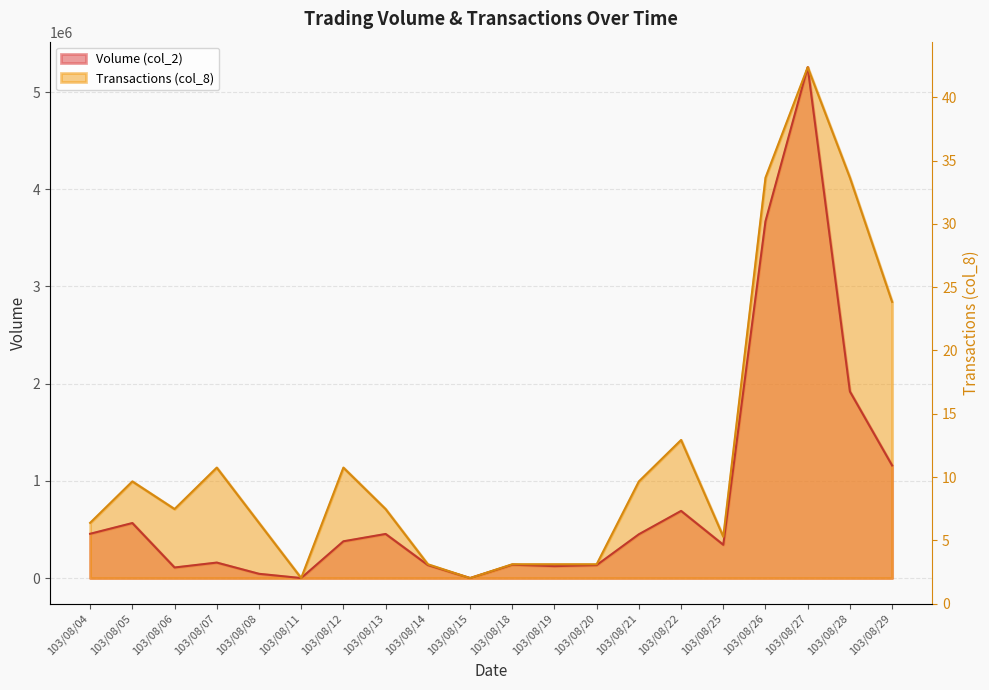

Is it true that Volume (col_2) equals 3670720.0 at 103/08/26?

True